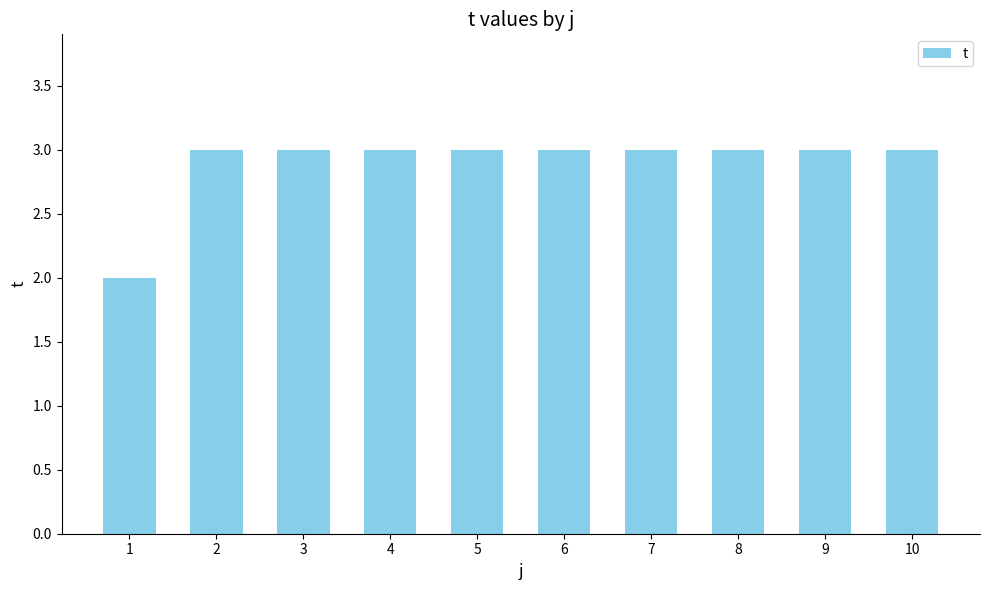

What is the value of the 6th bar from the left?

3